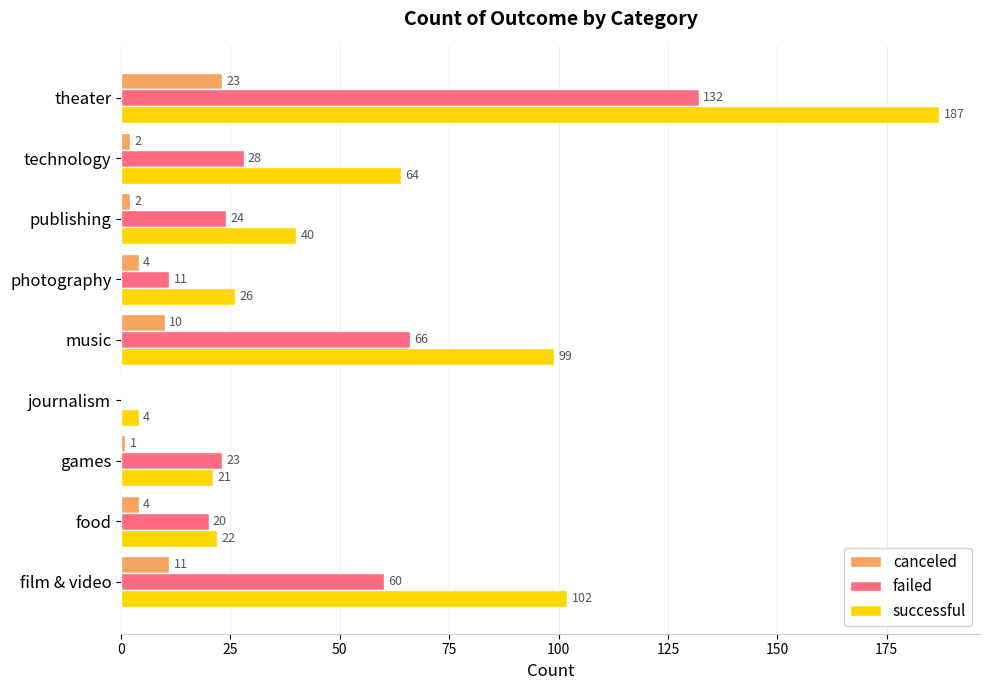

True or false: successful has a value of 26 at photography.

True